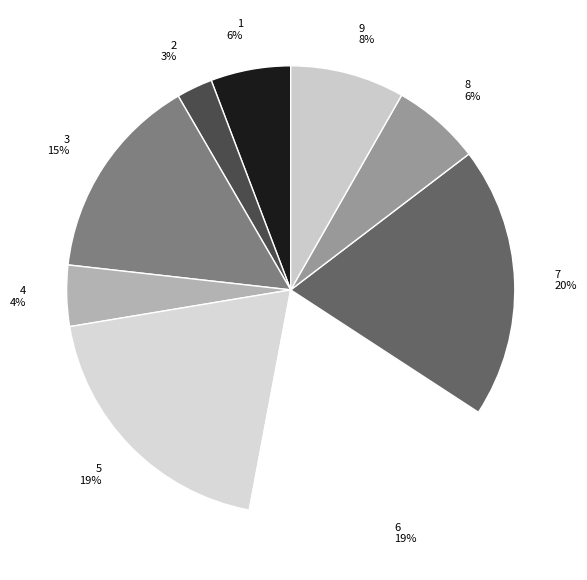

Between 3 and 5, which is larger?

5